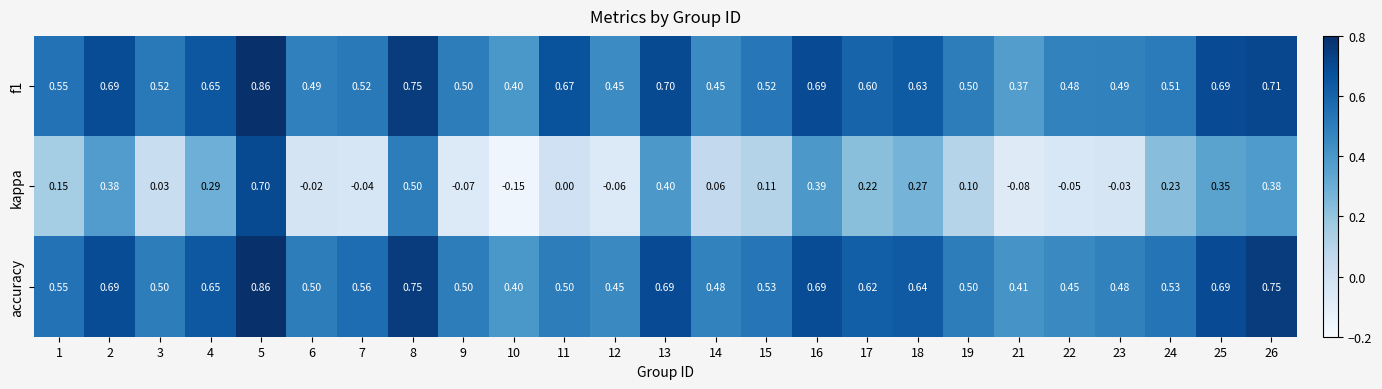

Is the value of f1 at 12 greater than the value of kappa at 23?

Yes